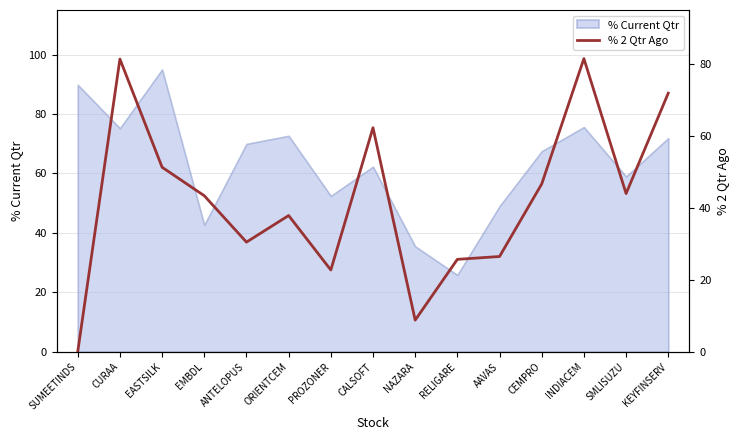

What value does the data have at EMBDL?

43.4